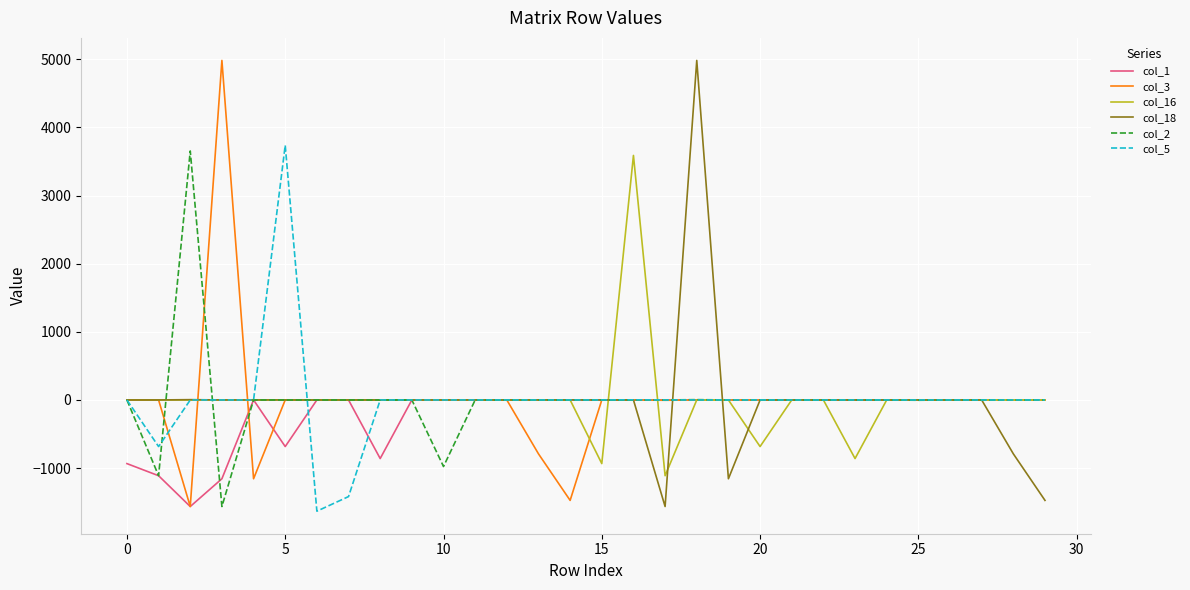

What is the highest value of the col_3 series?

4983.3